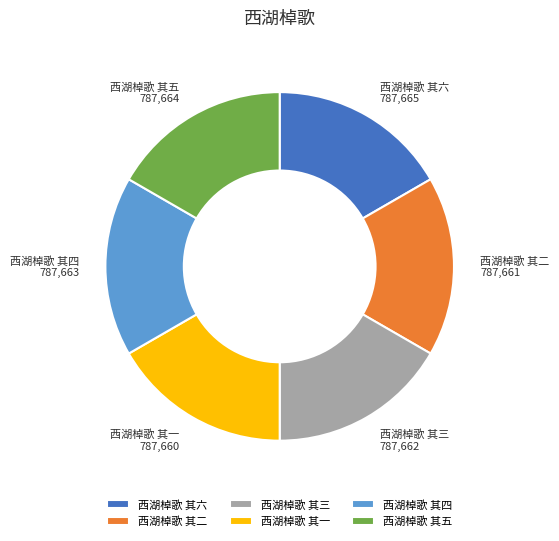

How many slices are in this pie chart?

6